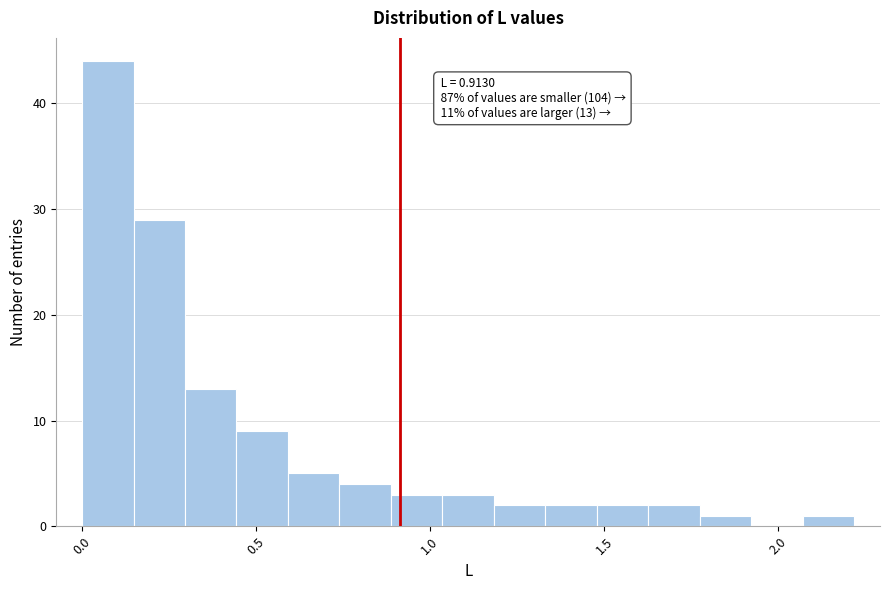

Around what value on the x-axis is the tallest bar? Give the approximate position of its centre, as read against the axis.

0.05